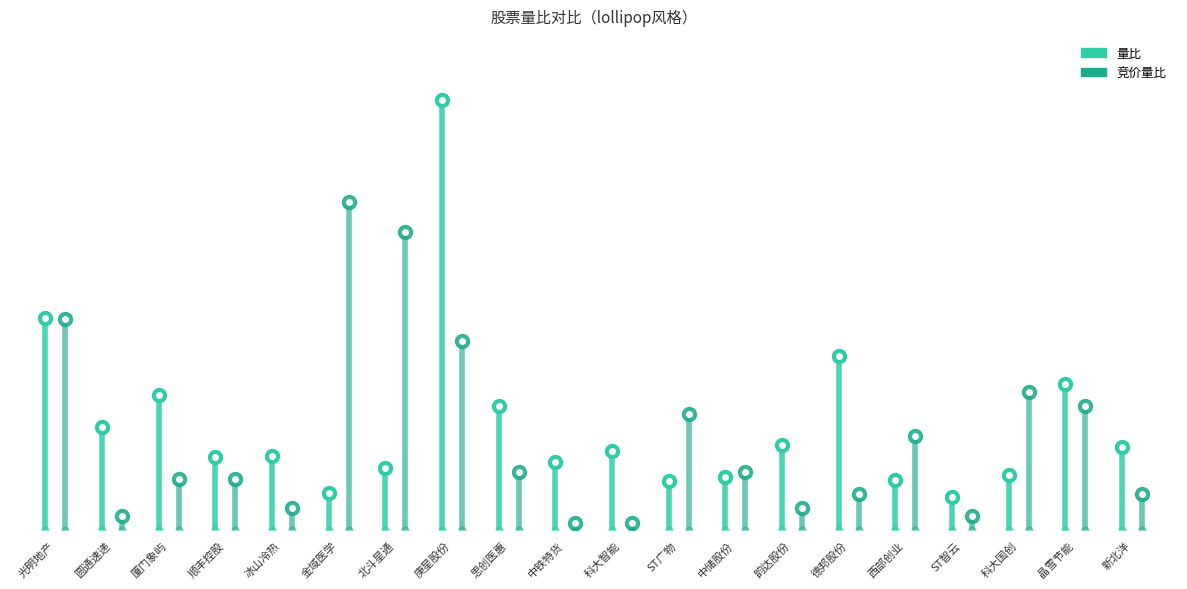

What is the sum of all 量比 values?

2.9